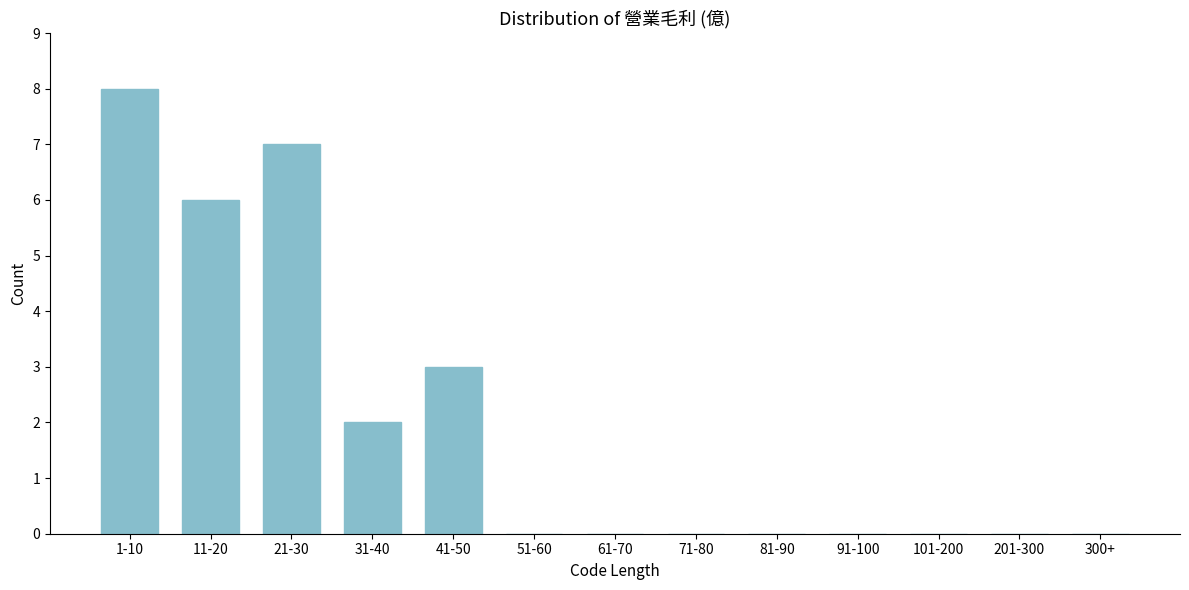

Reading left to right, what are all the values shown in this chart?

1-10=8	11-20=6	21-30=7	31-40=2	41-50=3	51-60=0	61-70=0	71-80=0	81-90=0	91-100=0	101-200=0	201-300=0	300+=0